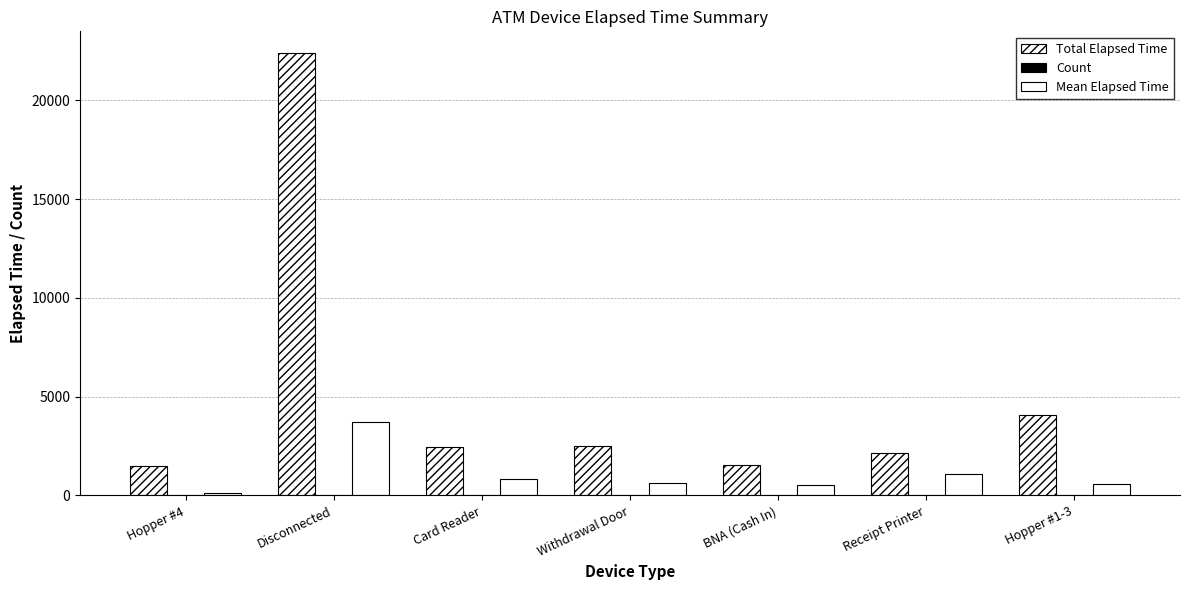

Is it true that Total Elapsed Time equals 2475 at Card Reader?

True